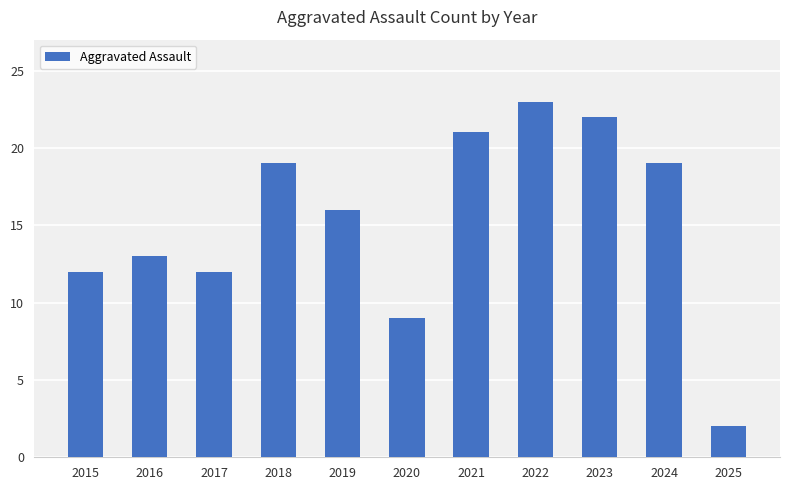

How many data points are less than 16?

5